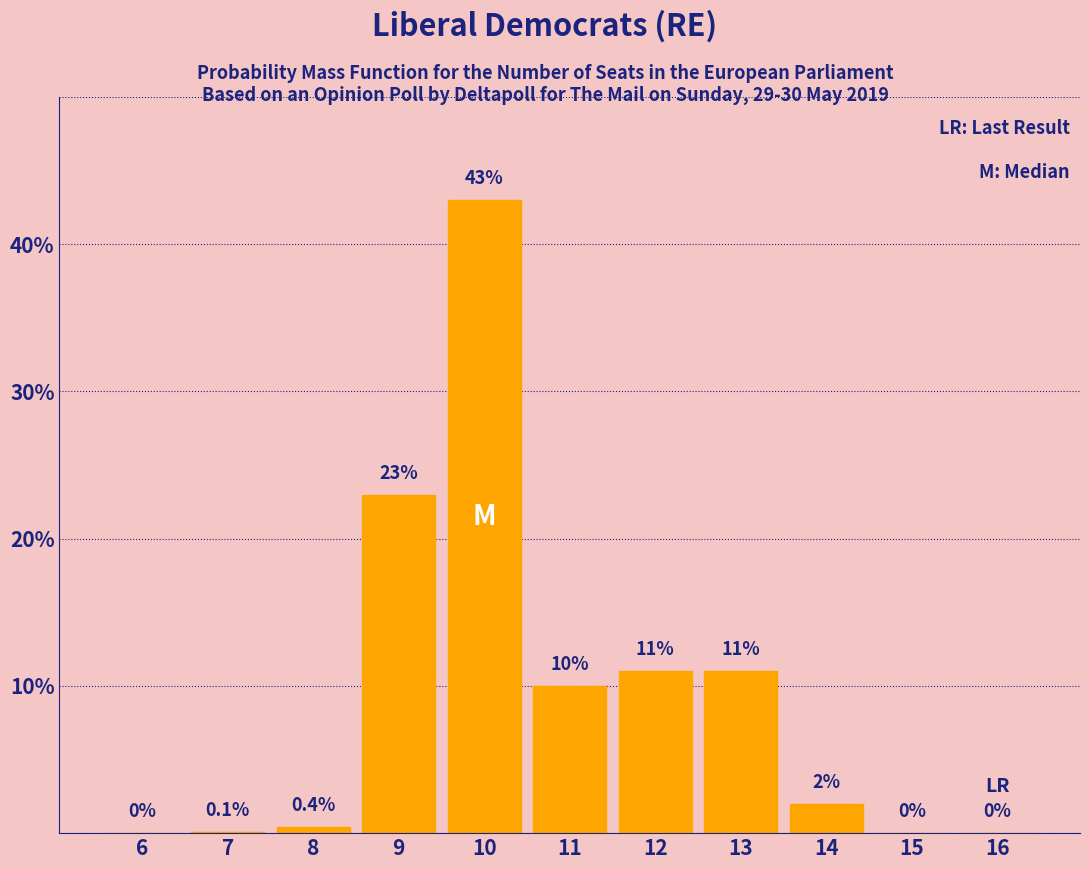

Reading right to left, extract all data points from this chart.

16=0.0	15=0.0	14=2.0	13=11.0	12=11.0	11=10.0	10=43.0	9=23.0	8=0.4	7=0.1	6=0.0